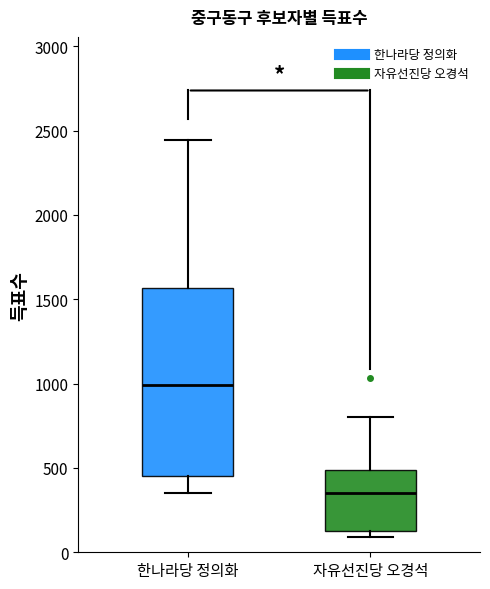

Which box is the tallest, from its lower edge to its upper edge?

한나라당 정의화